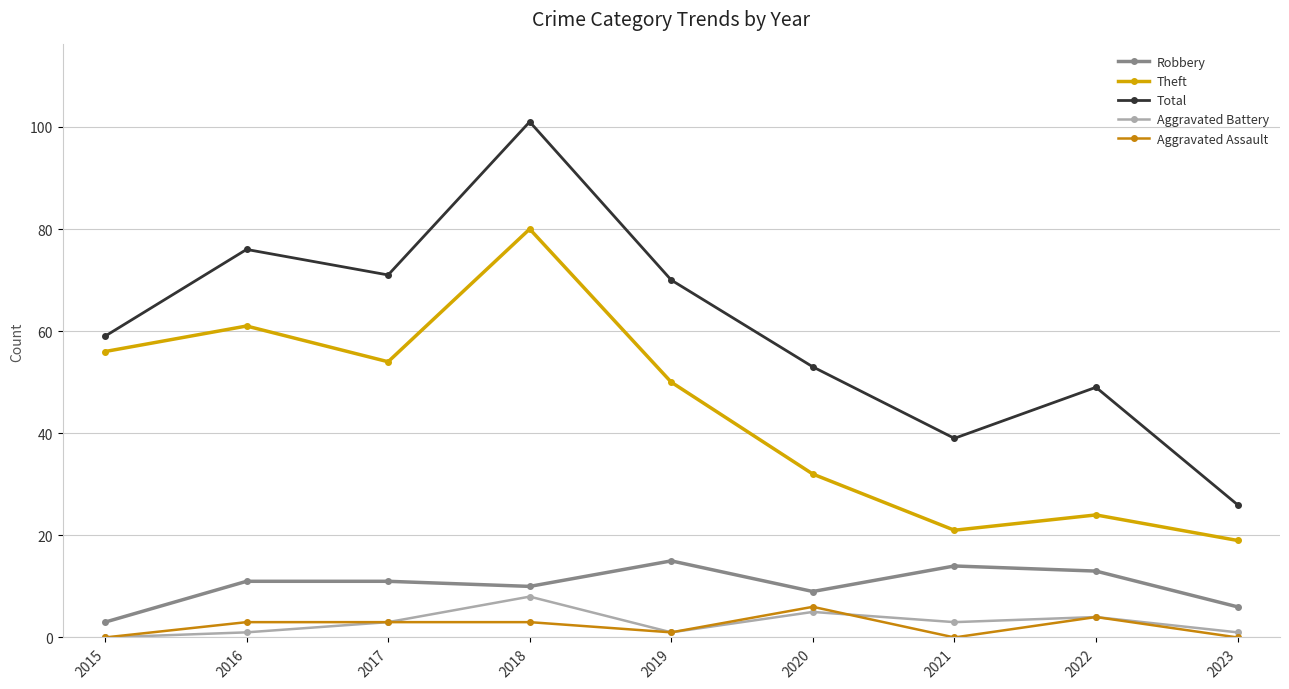

What is the difference between the maximum and minimum values in the Aggravated Assault series?

6